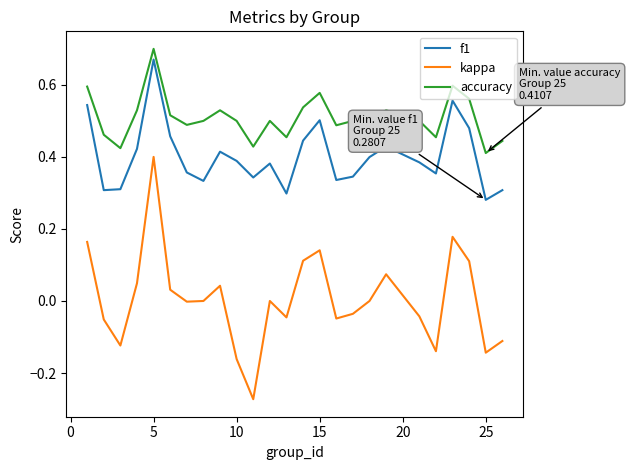

Which series has the widest spread of values?

kappa